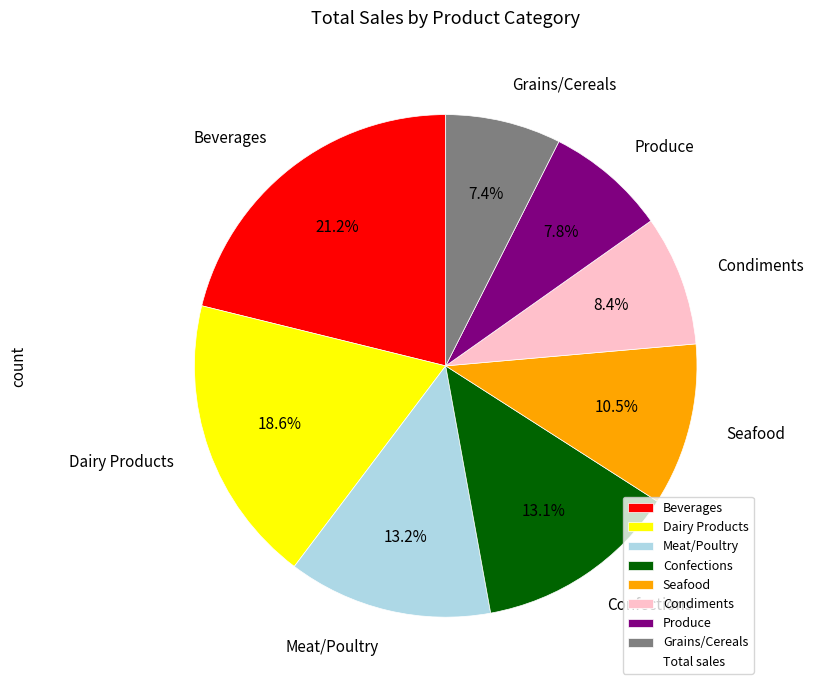

Is it true that Dairy Products is 4% of the pie?

False